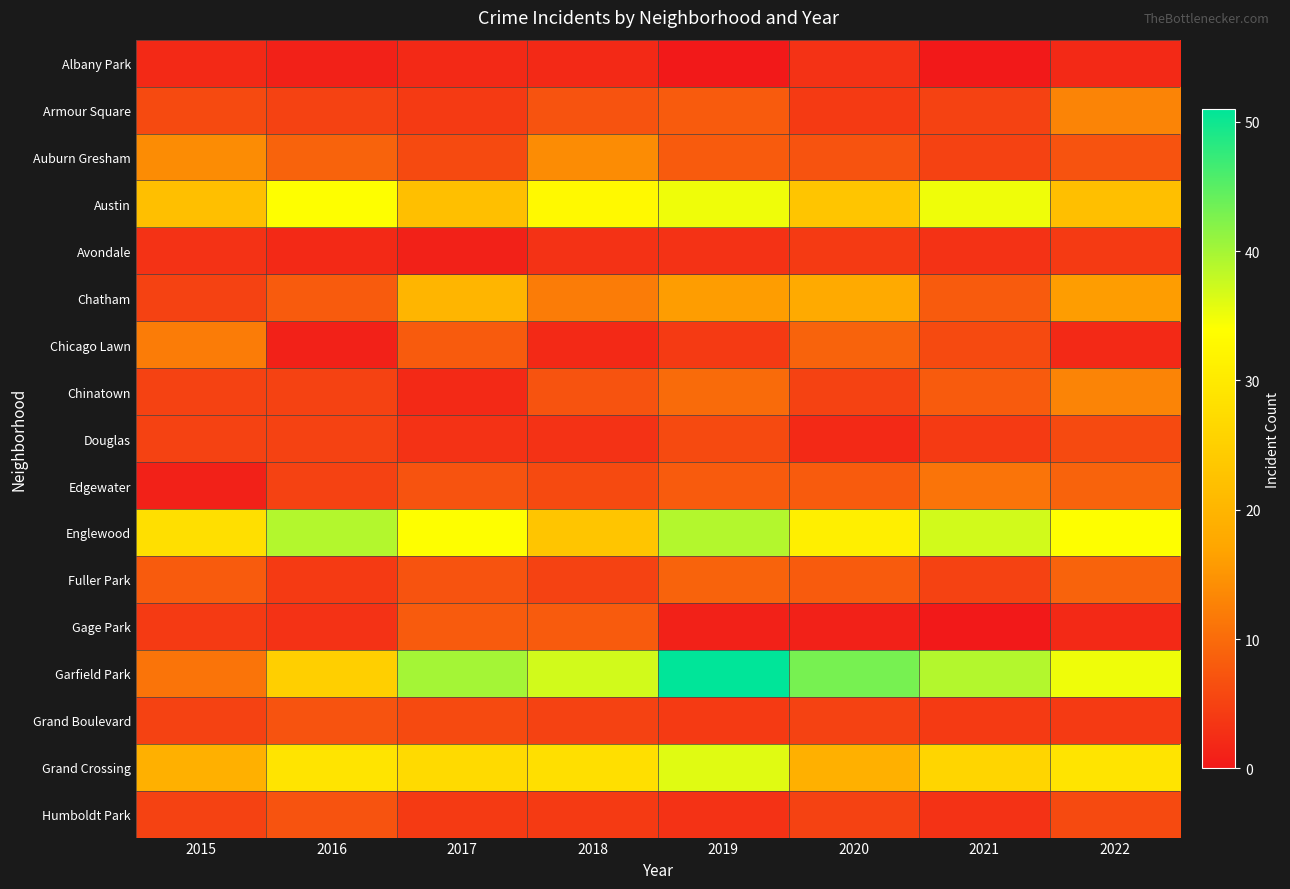

At which category is the sum across all series the highest?

2019